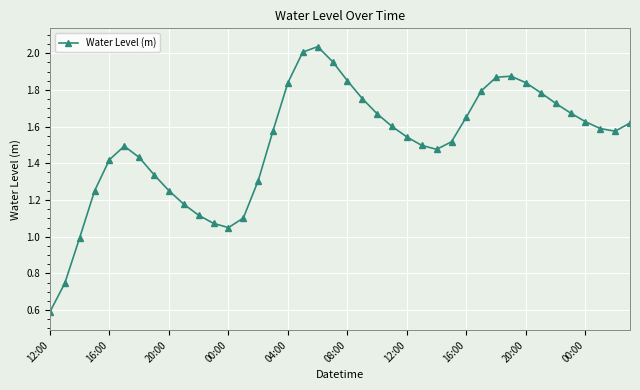

What is the sum of all values?

60.3